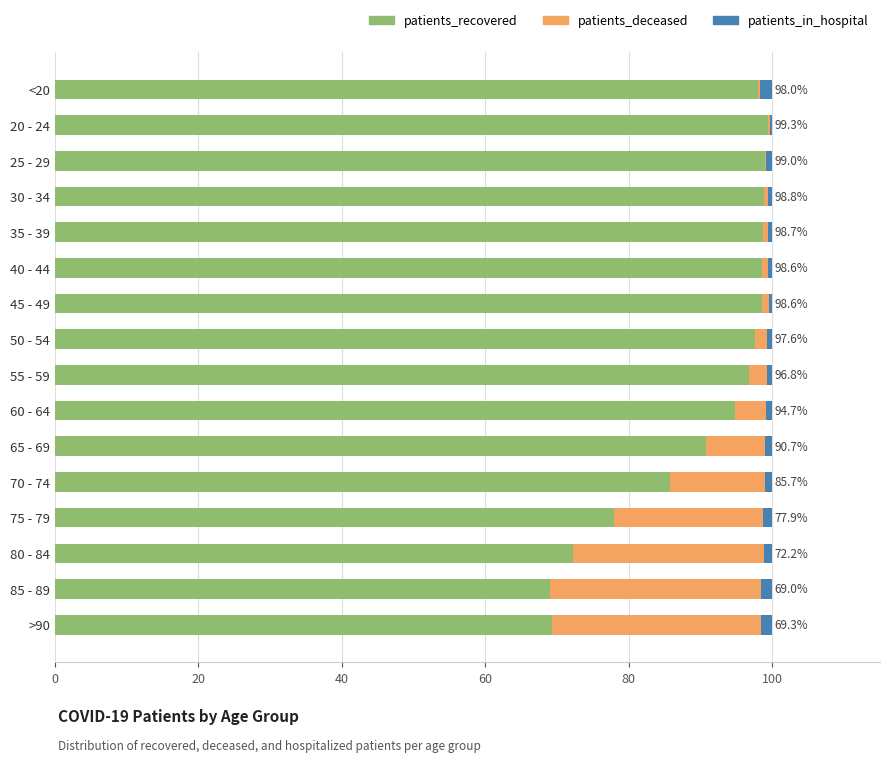

True or false: patients_recovered has a value of 99.3 at 20 - 24.

True